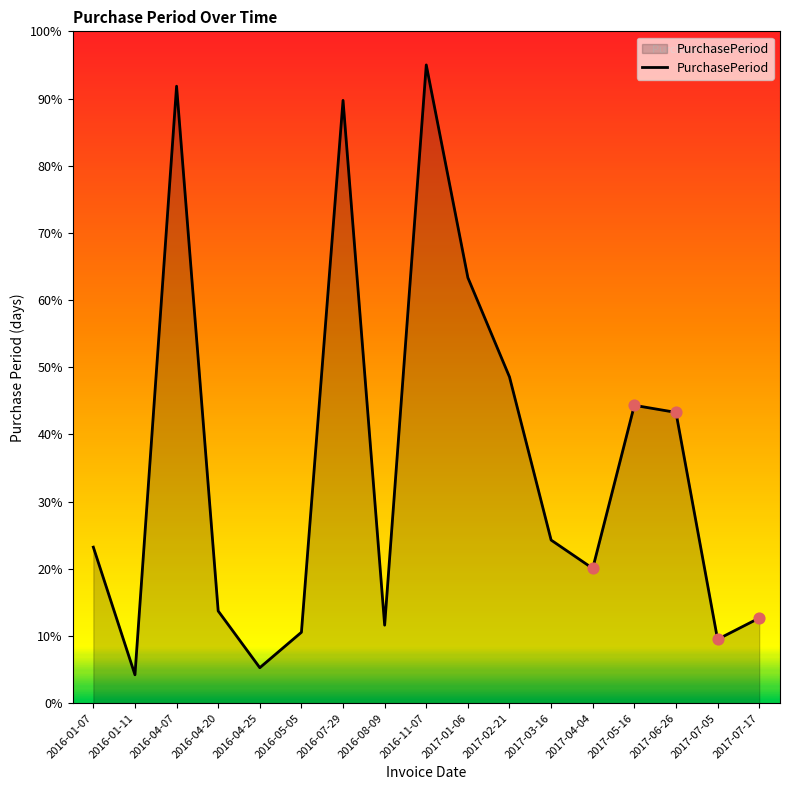

What is the ratio of the value at 2017-06-26 to the value at 2016-11-07?

0.5